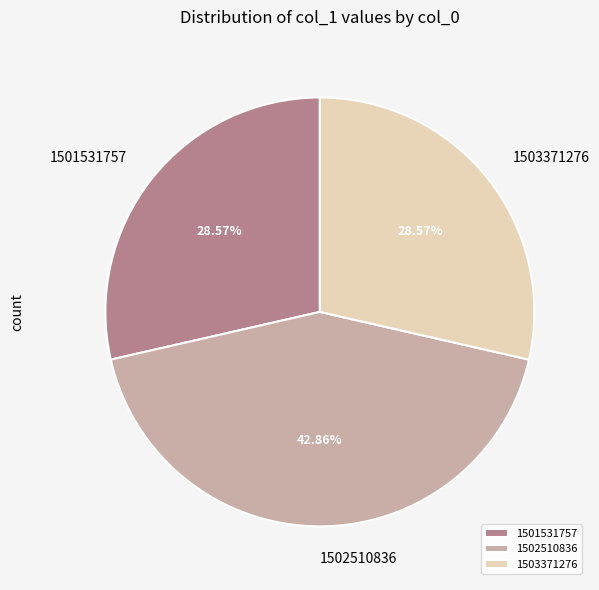

To the nearest percent, what is the difference between the 1502510836 and 1503371276 slice percentages?

14%